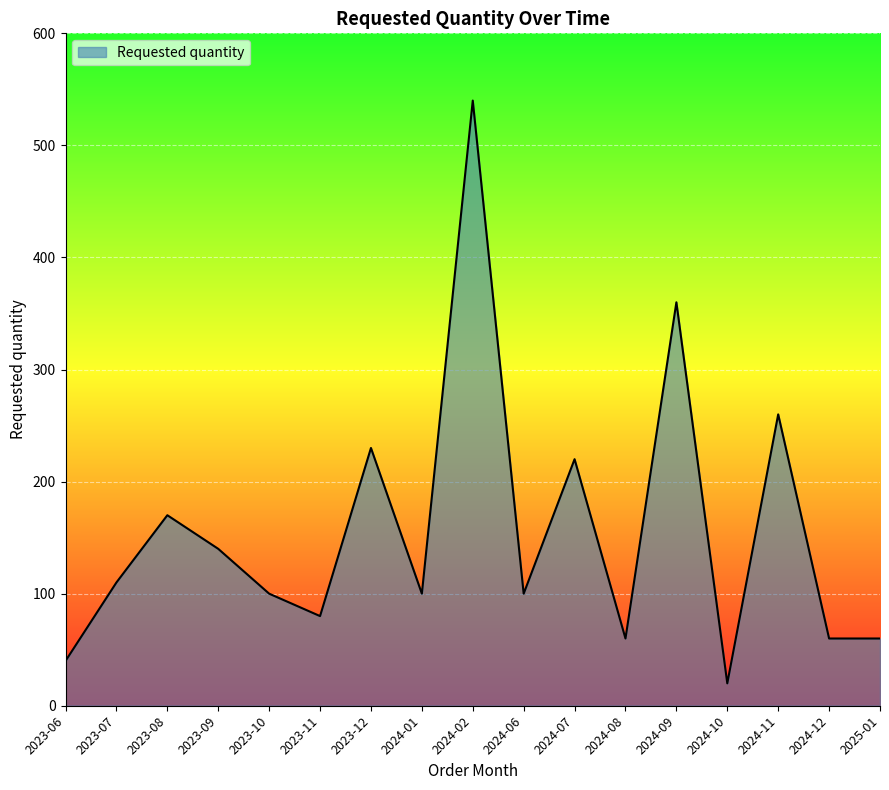

Between 2023-08 and 2024-06, which is larger?

2023-08